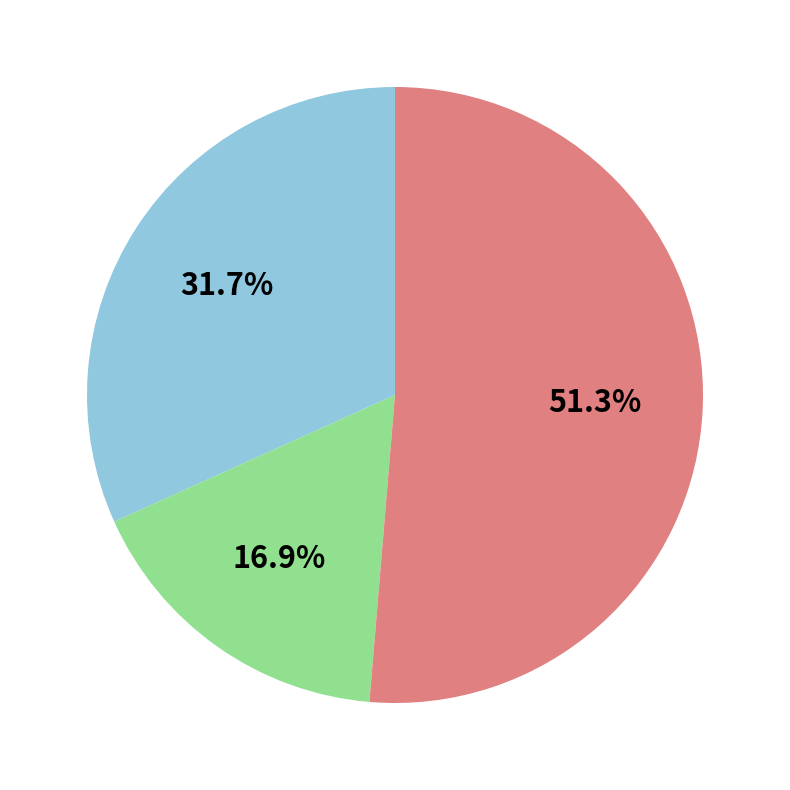

Is there any slice that represents more than half of the pie?

Yes